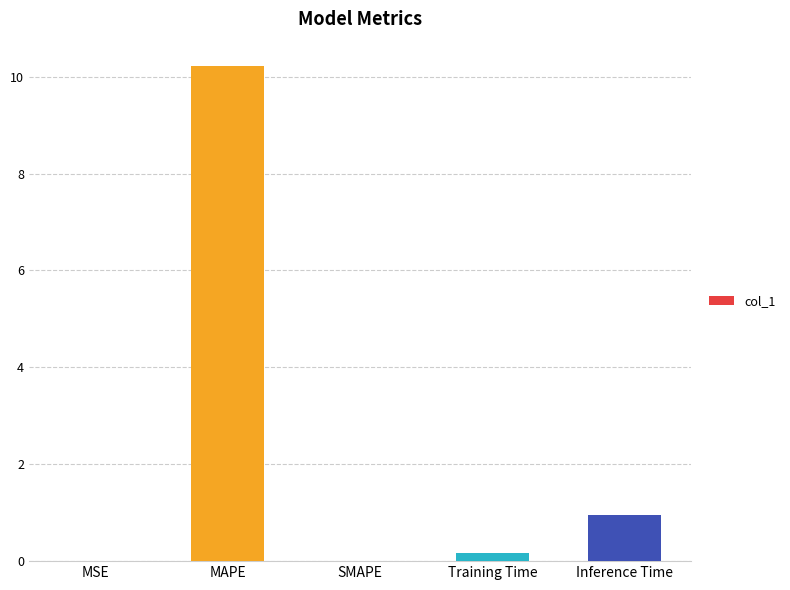

The value at Inference Time is 1.5. True or false?

False